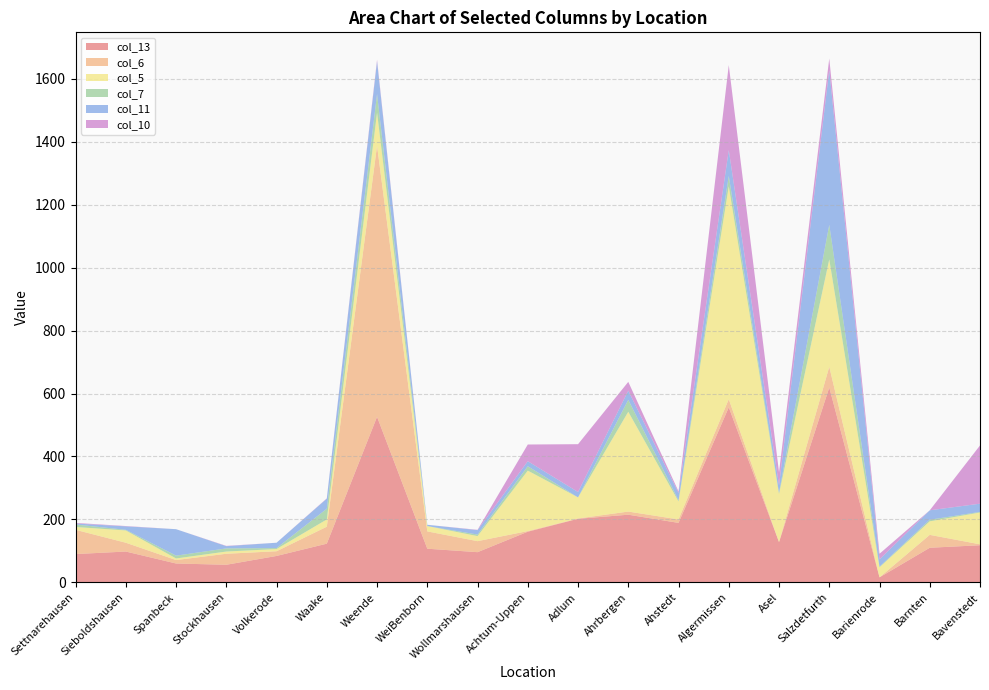

Reading left to right, transcribe all the data shown in this chart.

col_13: 90	98	60	56	84	123	526	107	96	161	202	215	189	556	128	619	16	110	118
col_6: 77	28	11	35	15	54	861	55	35	2	1	10	11	26	0	66	0	41	3
col_5: 9	39	5	7	7	23	105	17	16	192	67	317	57	676	153	341	32	43	101
col_7: 8	2	9	10	3	34	59	0	5	14	0	38	4	33	4	110	2	5	2
col_11: 3	11	84	7	17	32	104	4	14	16	17	29	23	82	23	491	23	30	26
col_10: 2	1	0	1	0	1	5	0	1	53	152	28	5	270	42	37	18	0	185